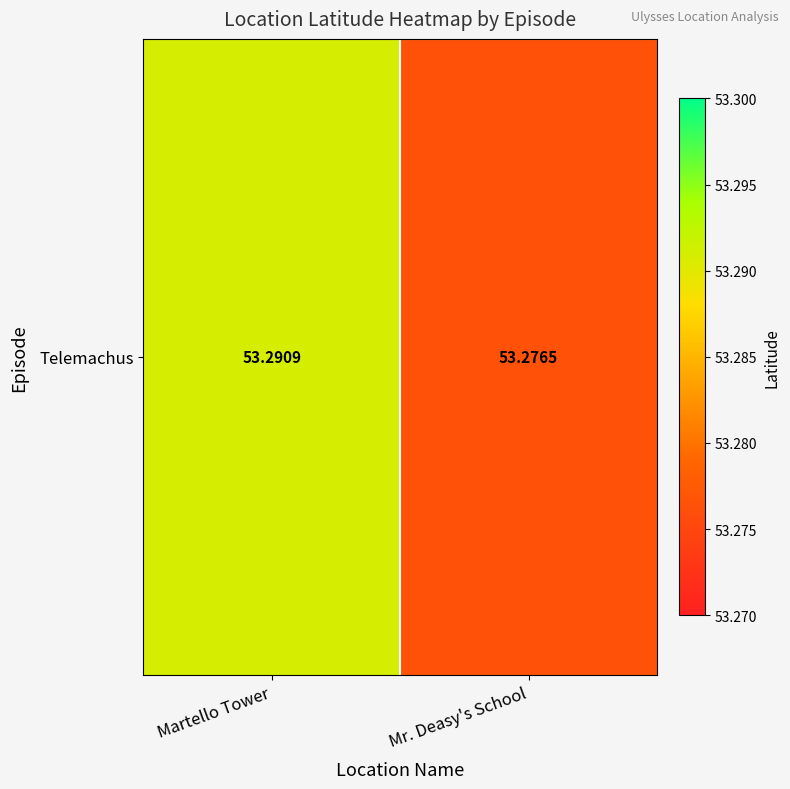

How many values are between 53 and 54?

2